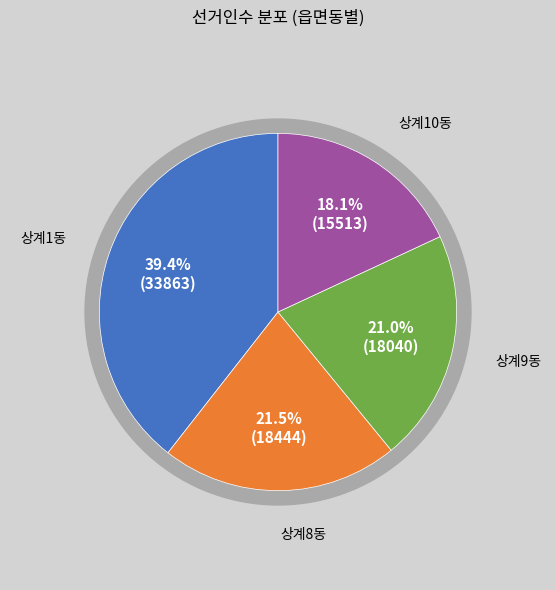

Does 상계8동 represent more than half of the total?

No